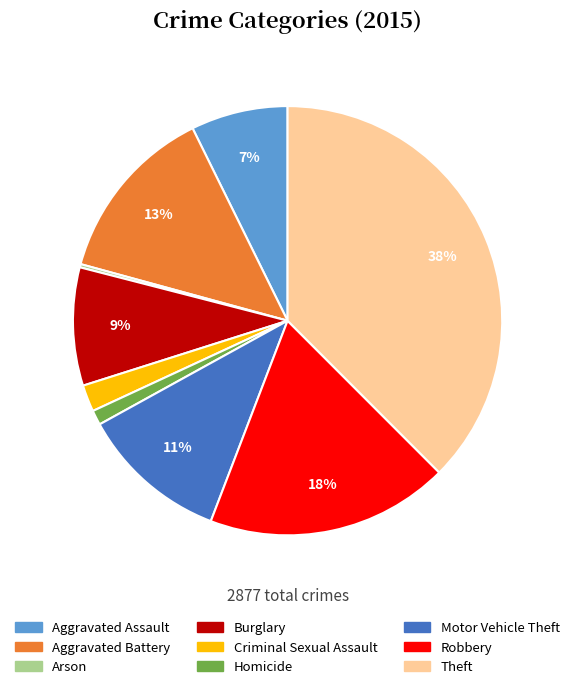

To the nearest percent, what portion does Criminal Sexual Assault represent?

2%